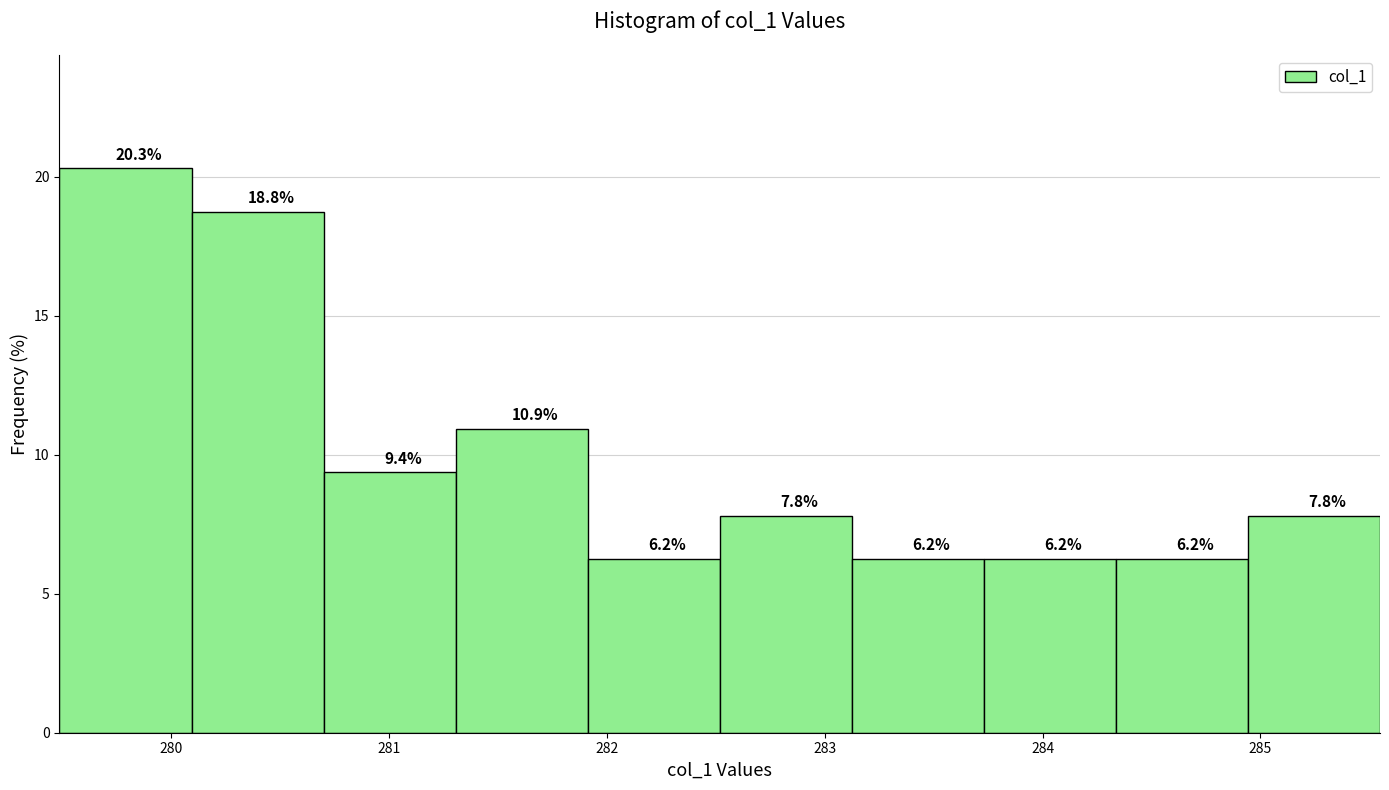

Reading left to right, transcribe this chart: for each bar, give the range it covers on the x-axis and its height. The bar edges are not printed on the chart, so give them approximately, as read against the axis.

279.5 to 280.1: 20.3
280.1 to 280.7: 18.8
280.7 to 281.3: 9.4
281.3 to 281.9: 10.9
281.9 to 282.5: 6.2
282.5 to 283.1: 7.8
283.1 to 283.7: 6.2
283.7 to 284.3: 6.2
284.3 to 284.9: 6.2
284.9 to 285.5: 7.8